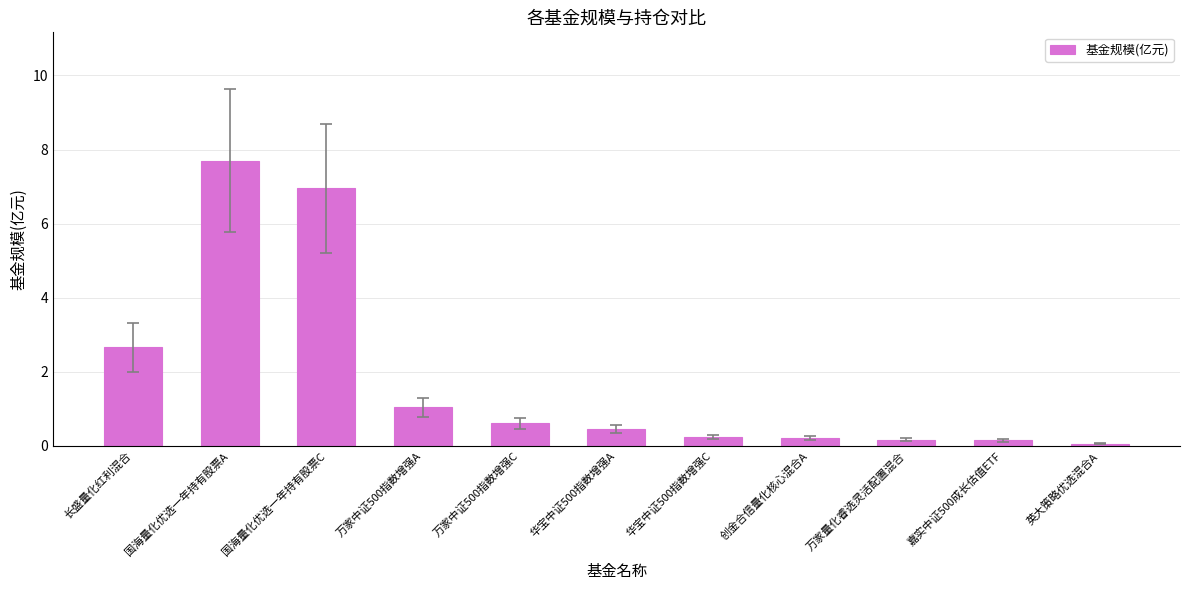

What is the label of the 10th bar from the right?

国海量化优选一年持有股票A